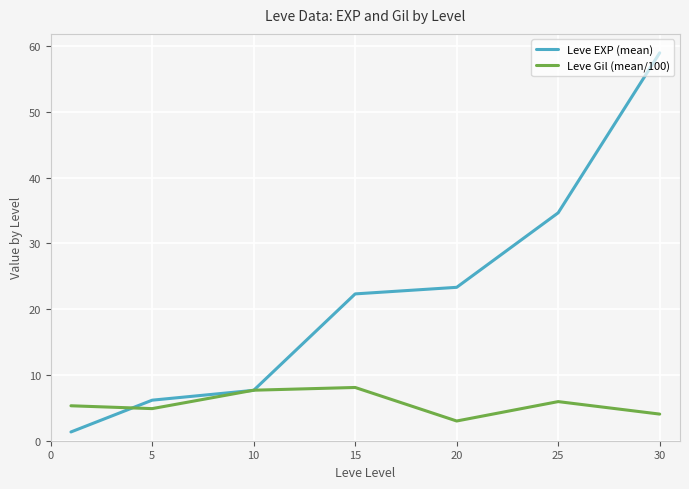

Rank the series by their maximum value, from highest to lowest.

Leve EXP (mean), Leve Gil (mean/100)